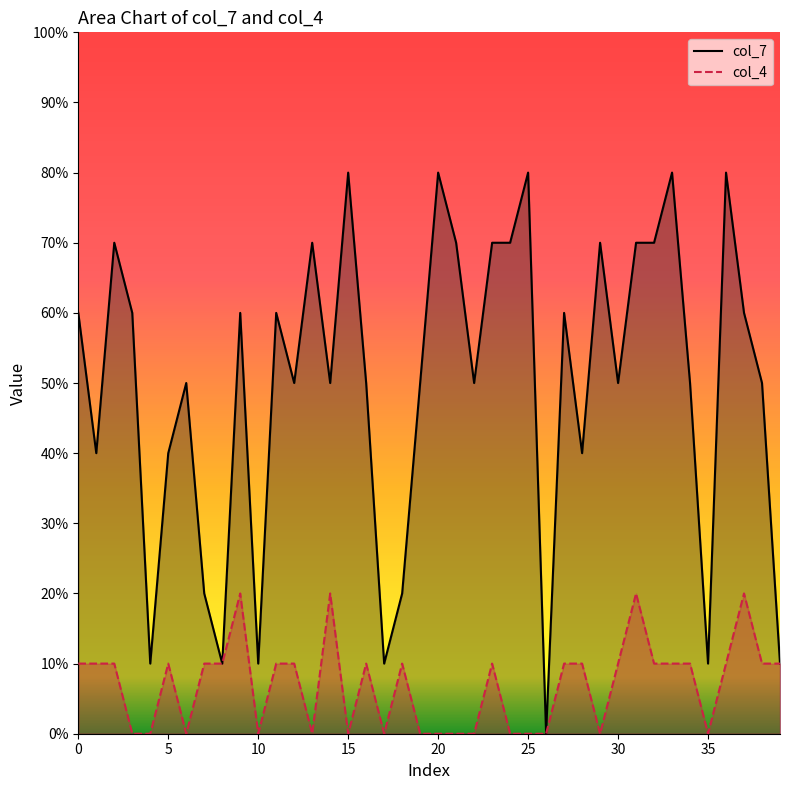

What is the difference between the col_4 values at 37 and 27?

1